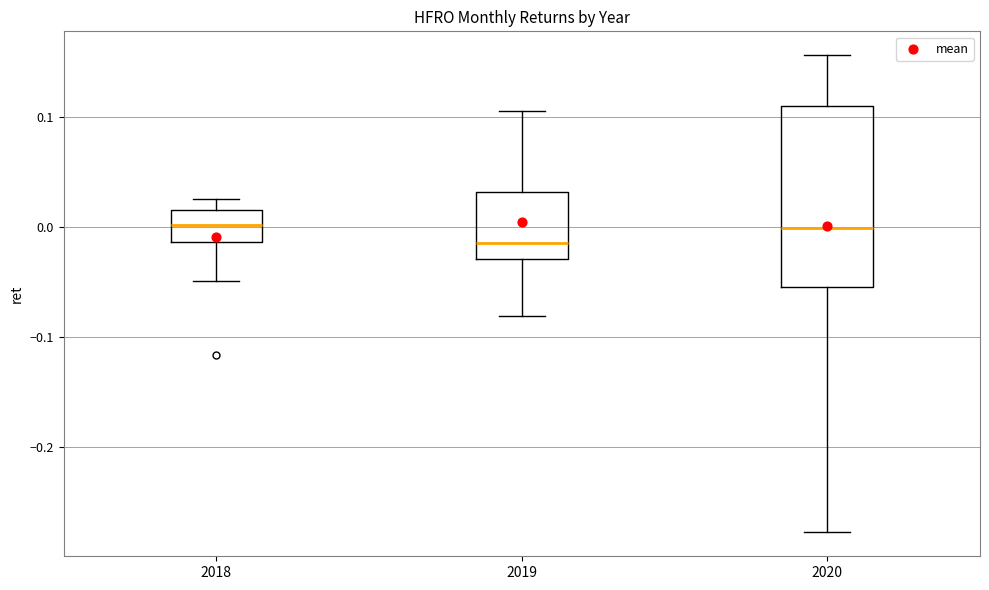

Reading left to right, transcribe this box plot: for each box, give where its median line is, the range the box spans, and where its two whiskers end, as read against the y-axis. The values are not printed on the chart, so give them approximately, as read against the axis.

2018: median 0.00, box -0.01 to 0.02, whiskers -0.05 to 0.03
2019: median -0.01, box -0.03 to 0.03, whiskers -0.08 to 0.11
2020: median 0.00, box -0.05 to 0.11, whiskers -0.28 to 0.16